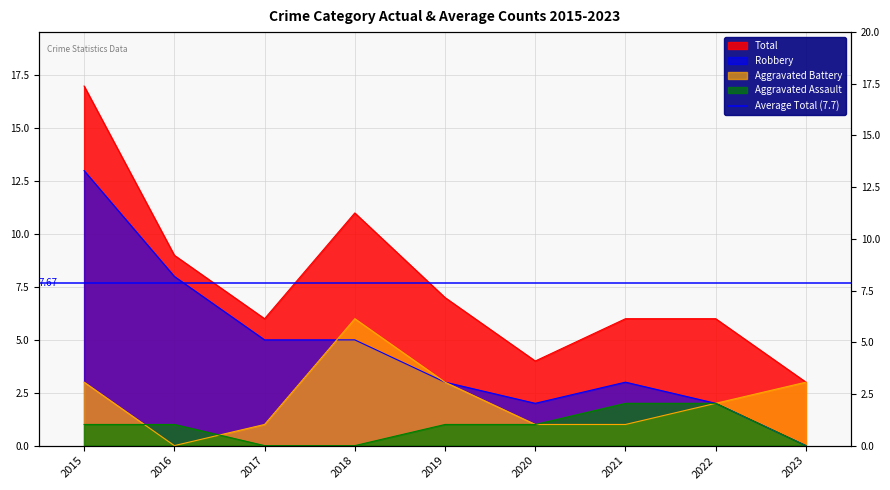

What is the difference between the highest and lowest values at 2016?

9